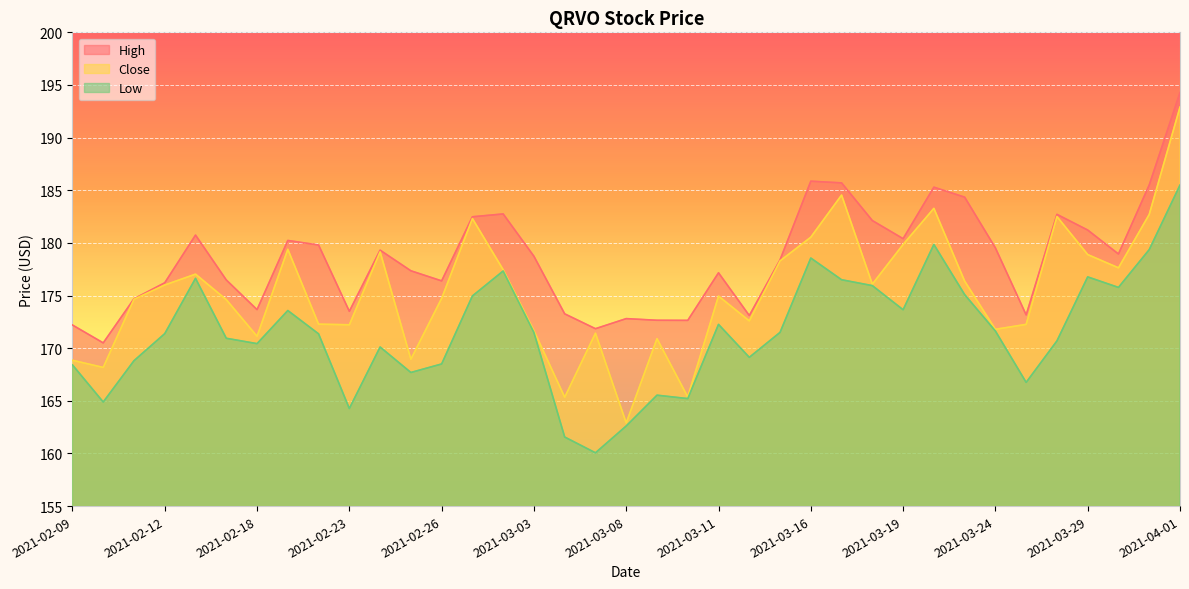

True or false: High and Low intersect in this chart.

False